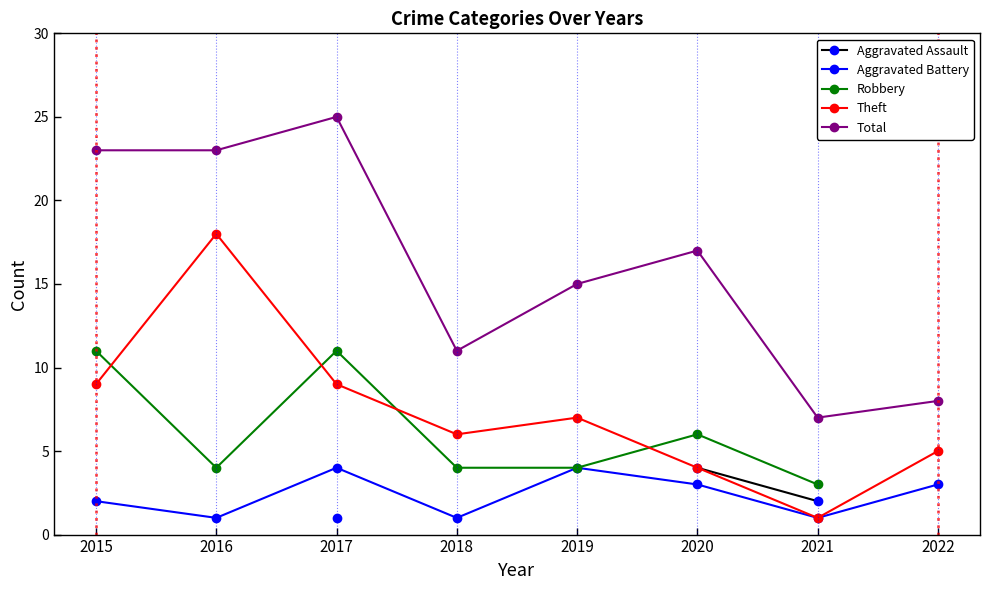

At 2021, list the series in order from largest to smallest.

Total, Robbery, Aggravated Assault, Aggravated Battery, Theft